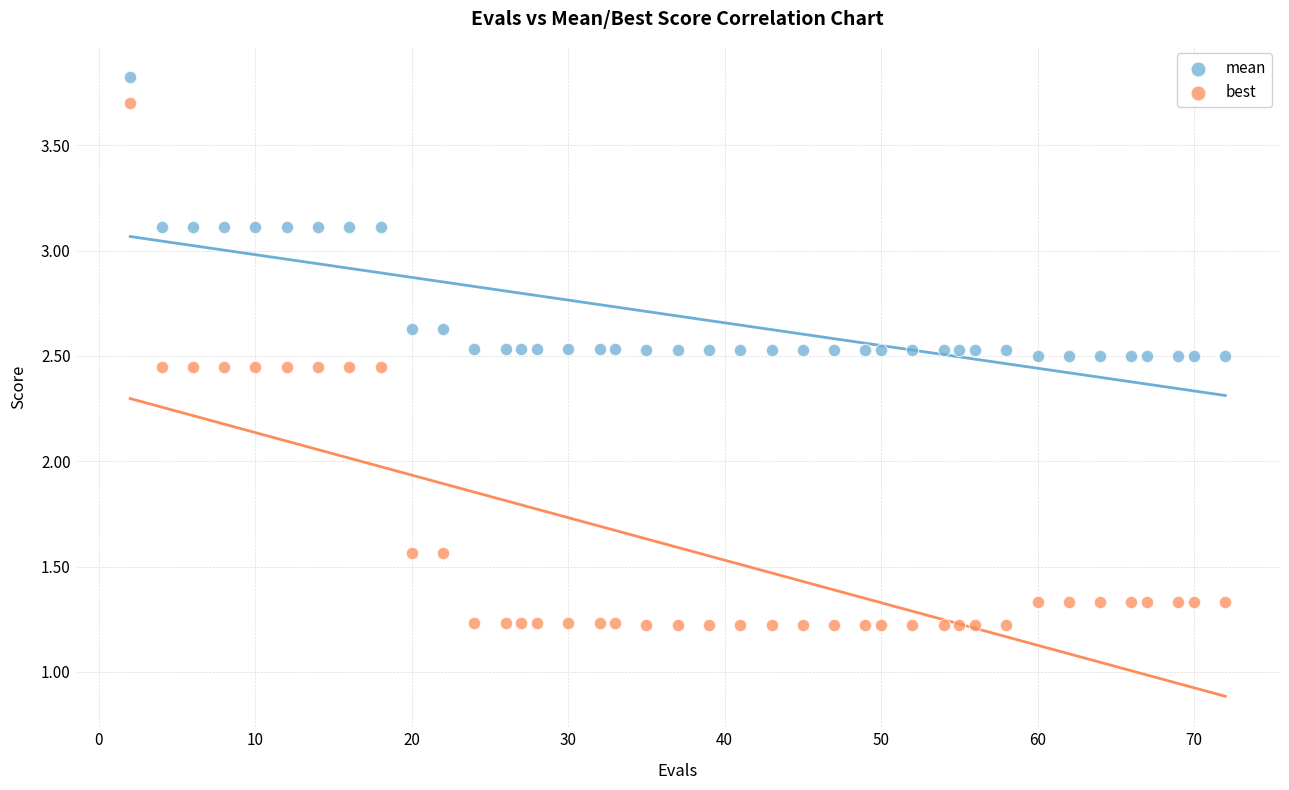

Across all data points, what is the range of Y values (max minus min)?

2.6